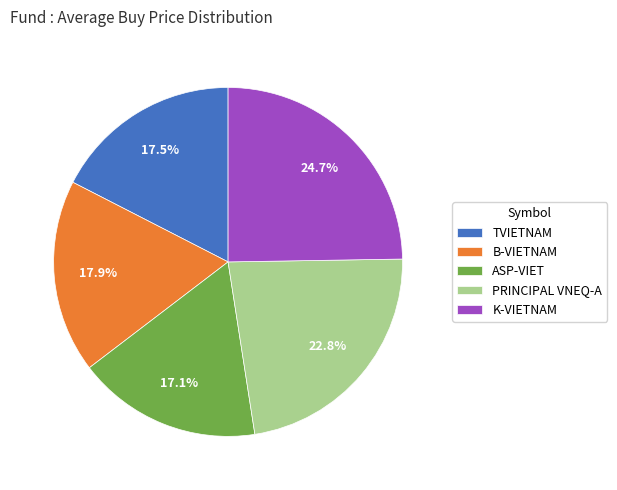

What is the total percentage of ASP-VIET and B-VIETNAM?

35.0%